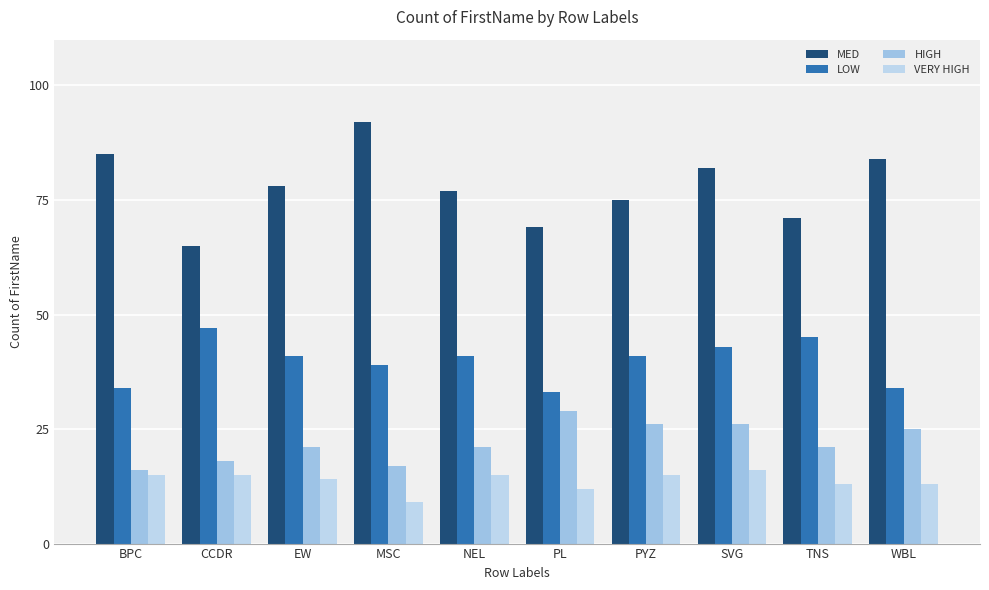

Rank the series by their maximum value, from lowest to highest.

VERY HIGH, HIGH, LOW, MED